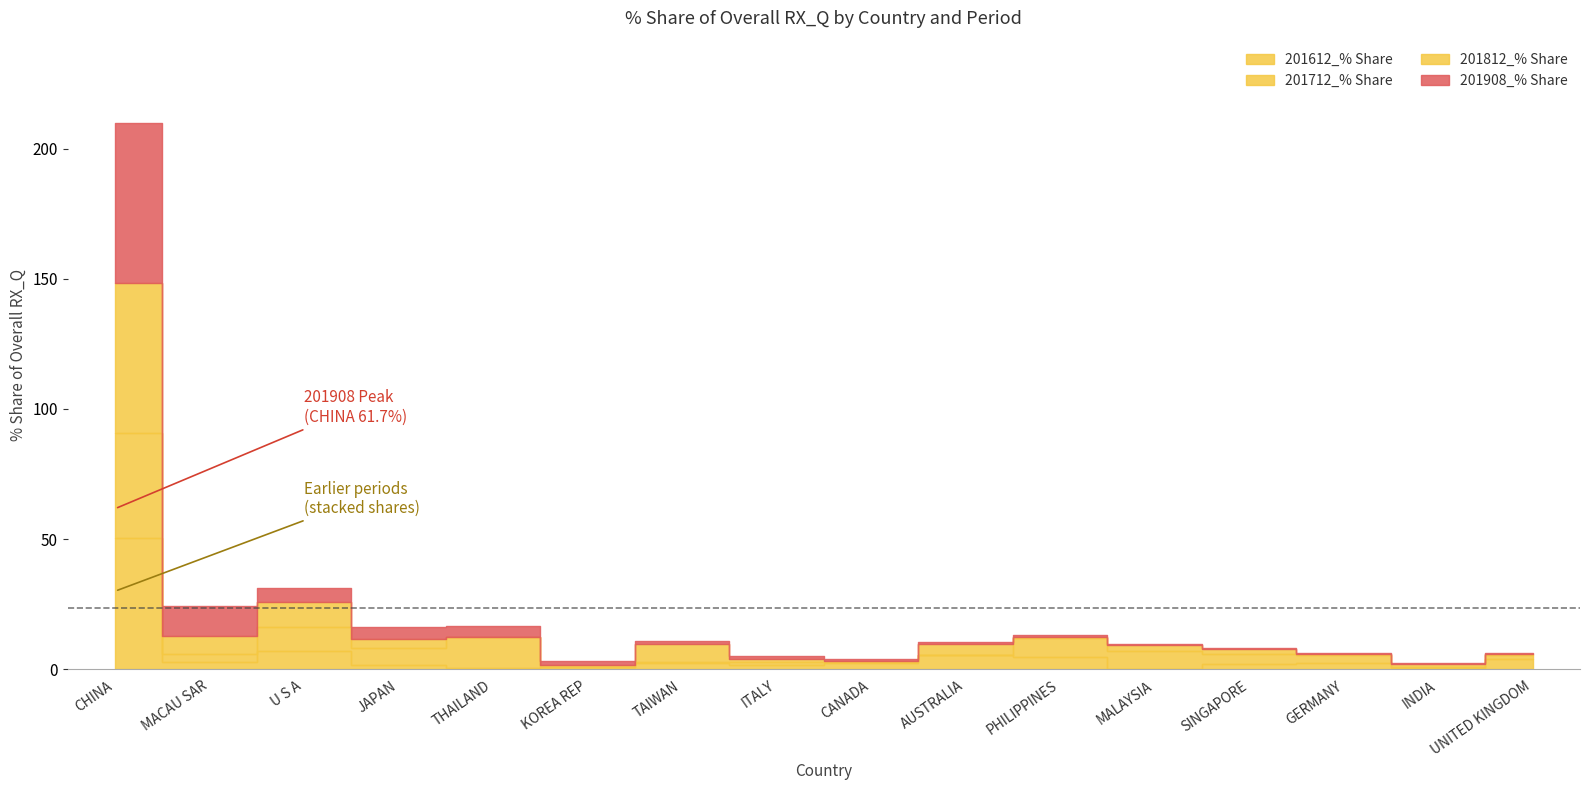

How many values in the 201612_% Share series are below 2?

7